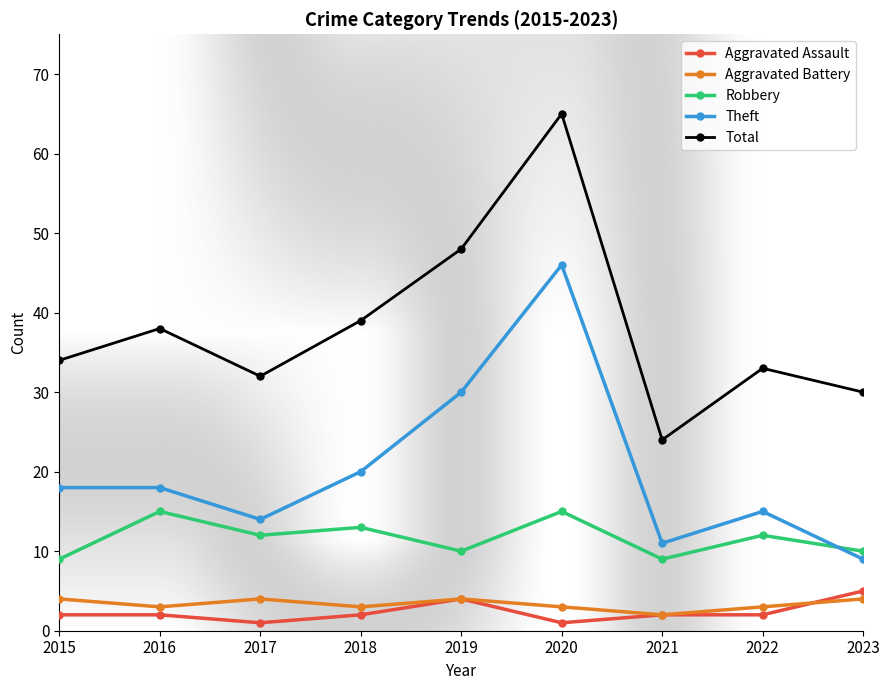

Where is the first local minimum for Total?

2017